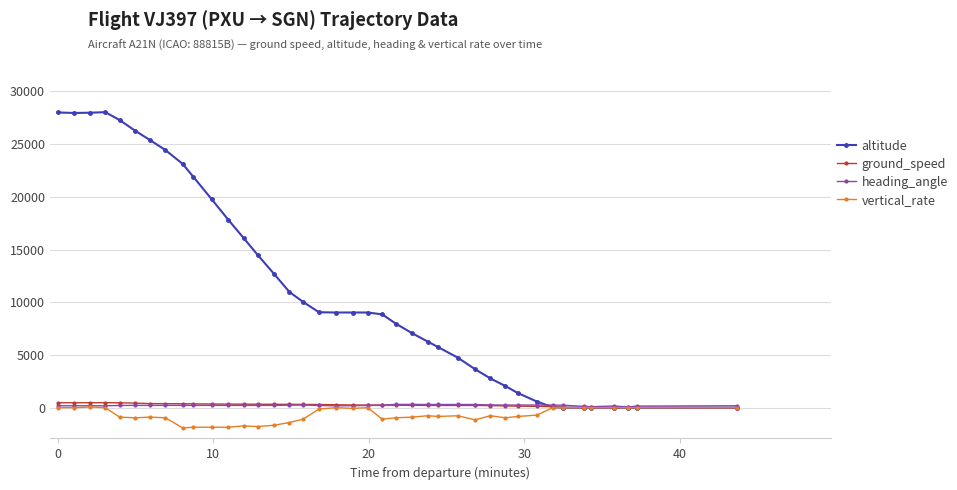

What is the difference between the maximum and minimum values in the vertical_rate series?

1984